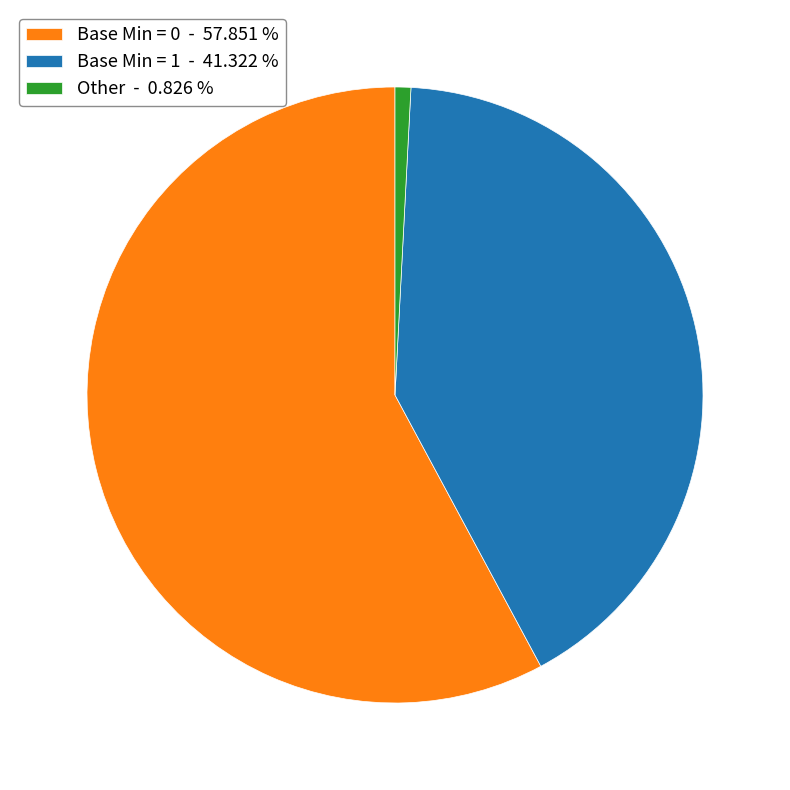

How many segments does this pie chart have?

3